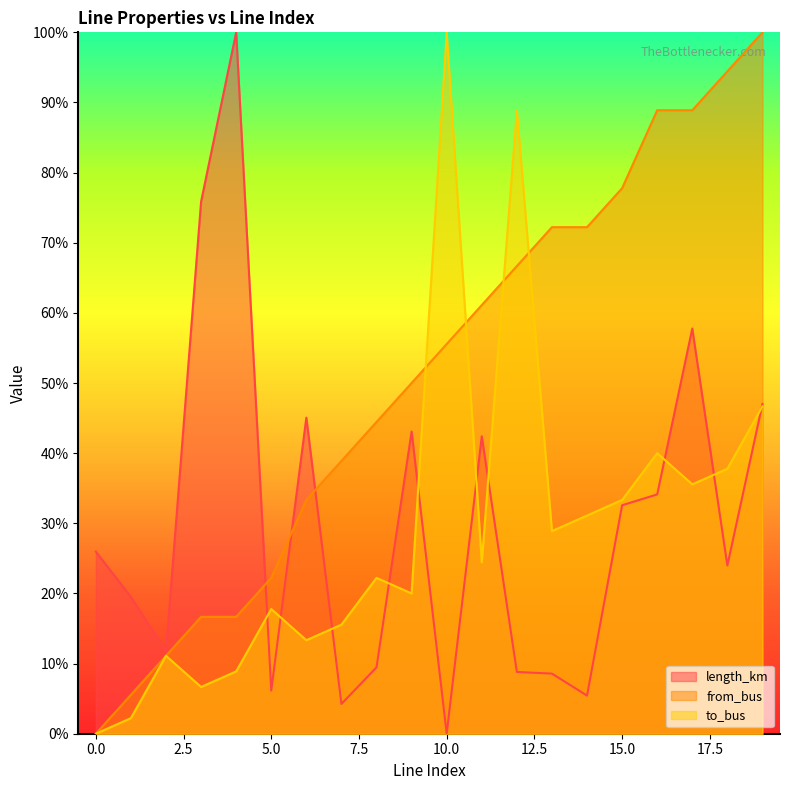

List the series in order of their peak value, lowest first.

length_km, from_bus, to_bus